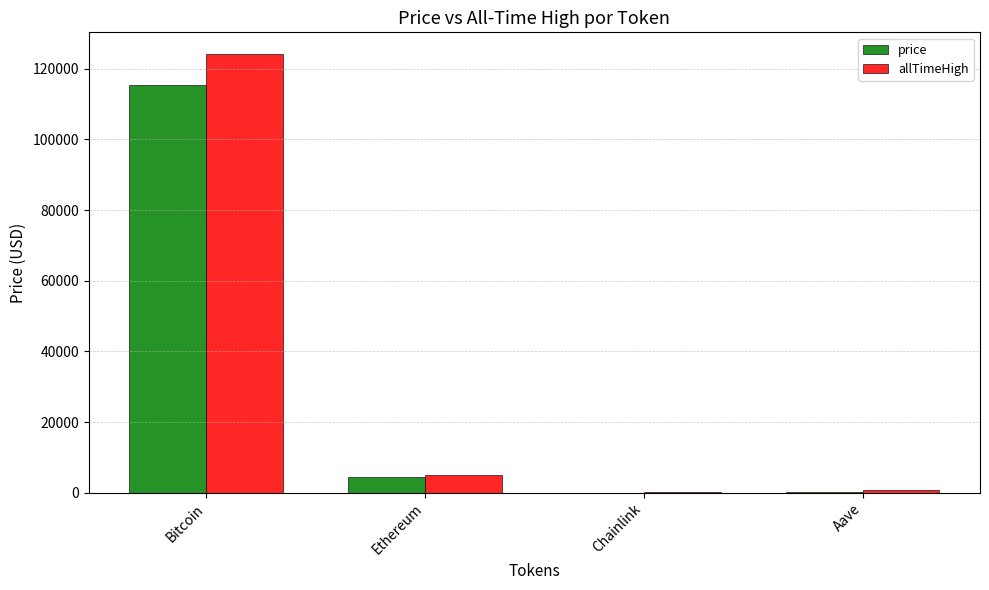

The value of allTimeHigh at Bitcoin is 177988.5. True or false?

False